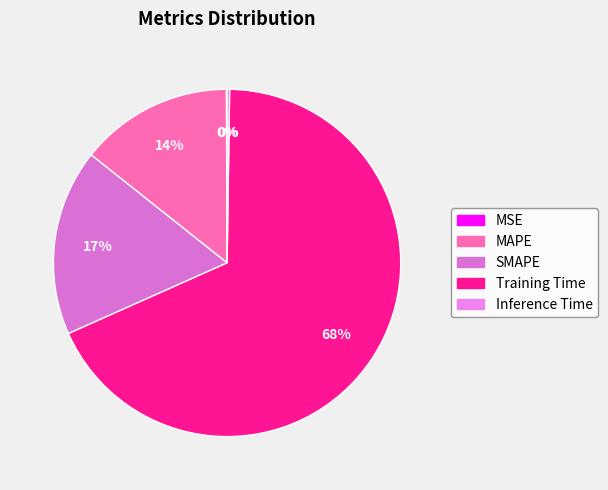

Is it true that Training Time is 68% of the pie?

True